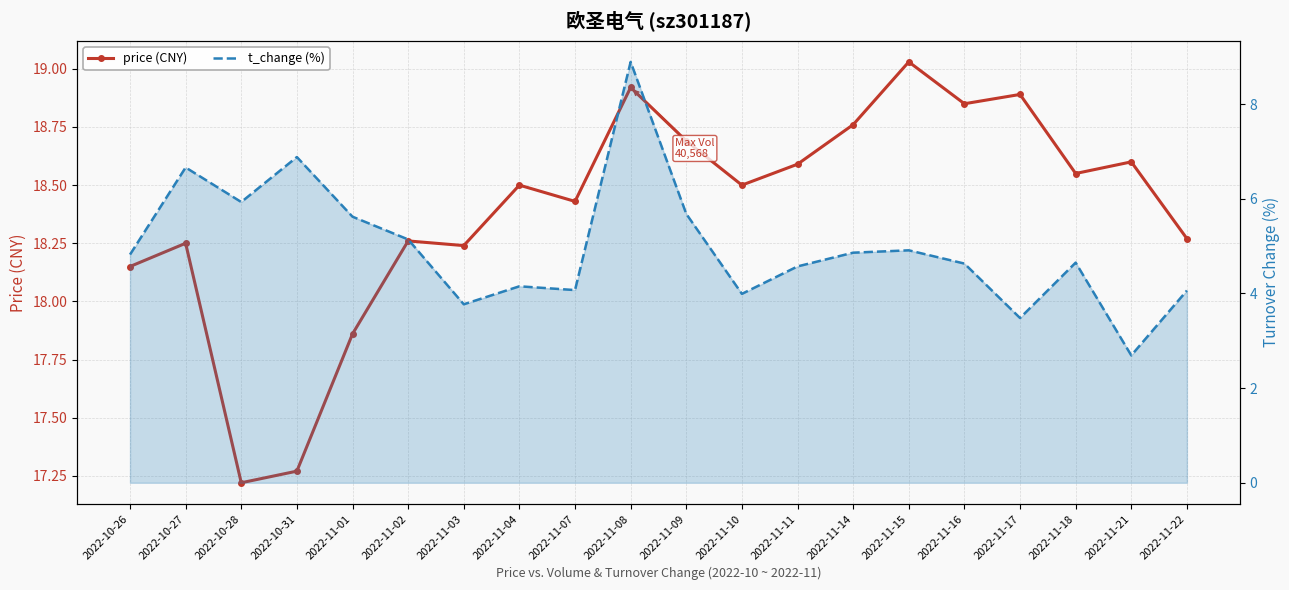

At which label does price (CNY) first exceed 18?

2022-10-26